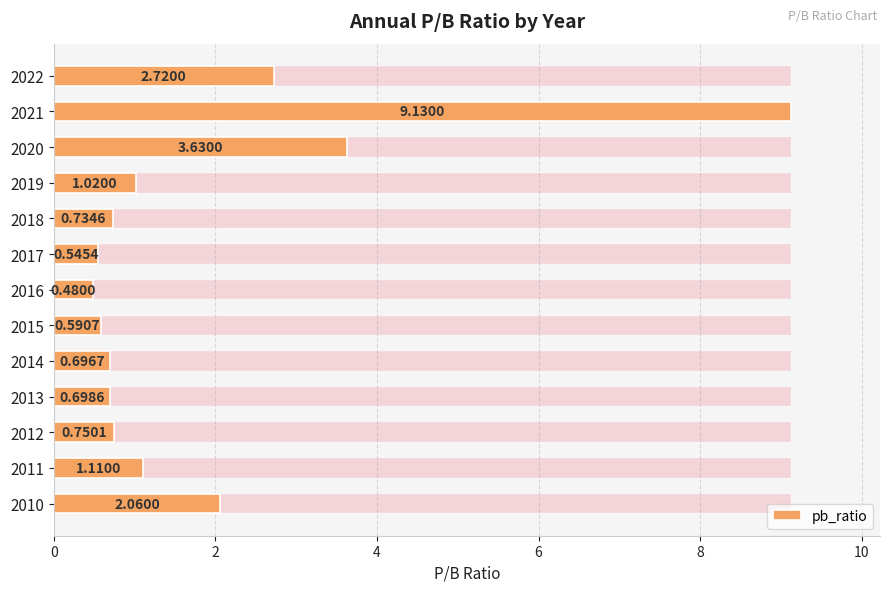

True or false: the data shows 1.2 at 2013.

False